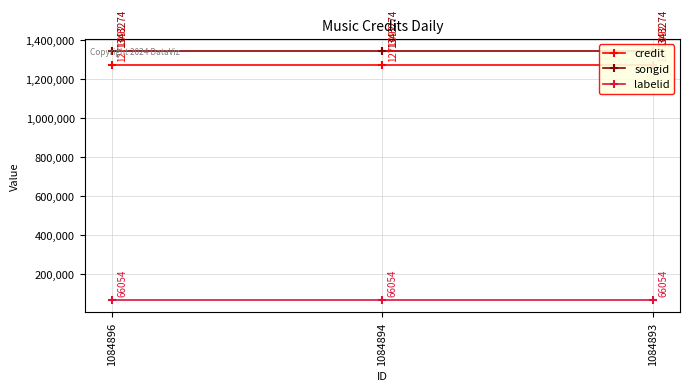

What are all the series names shown in the legend?

credit, songid, labelid